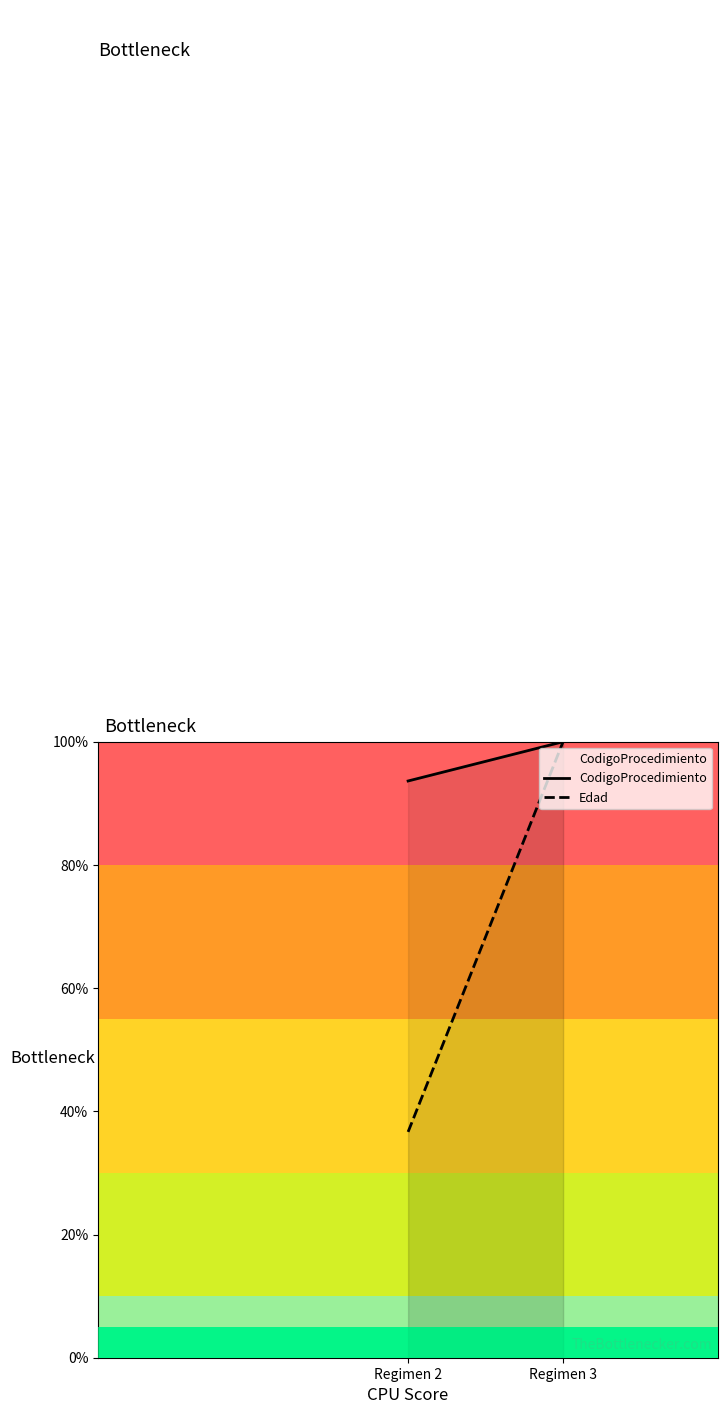

Which label corresponds to the largest value in the chart?

Regimen 3